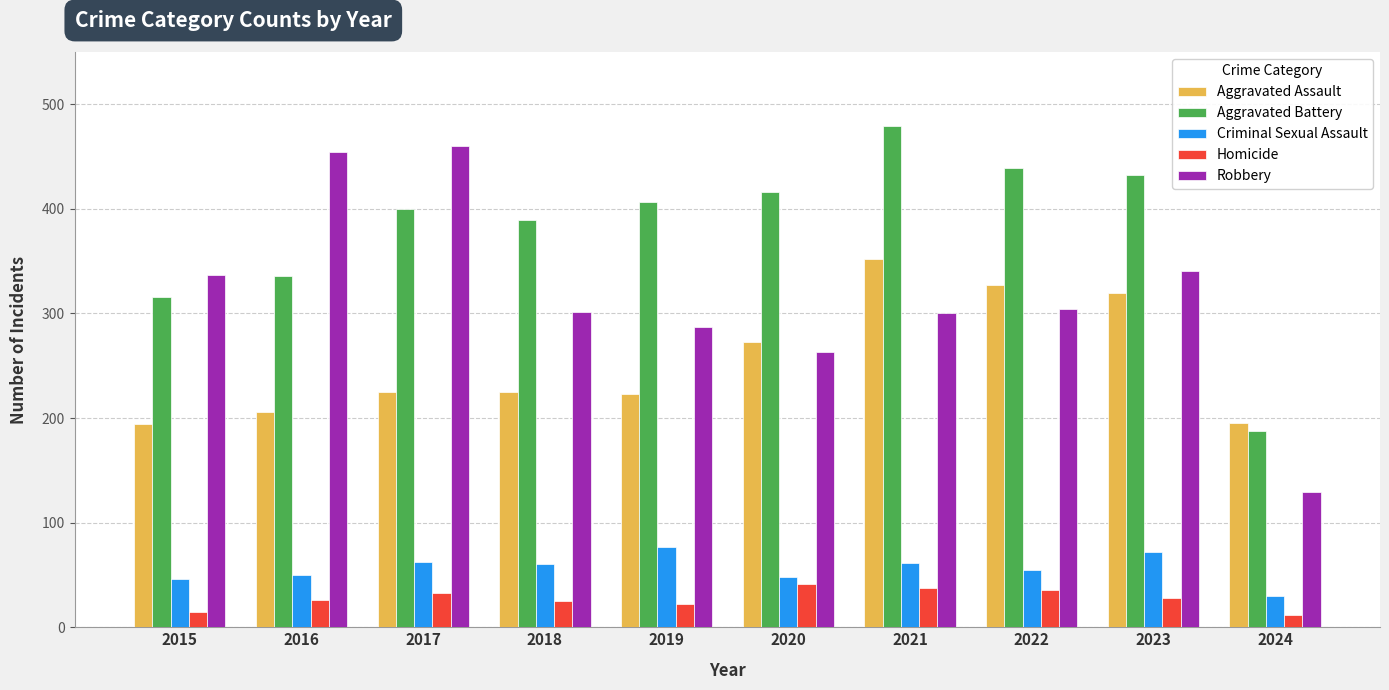

The Aggravated Assault series shows 484 at 2020. True or false?

False